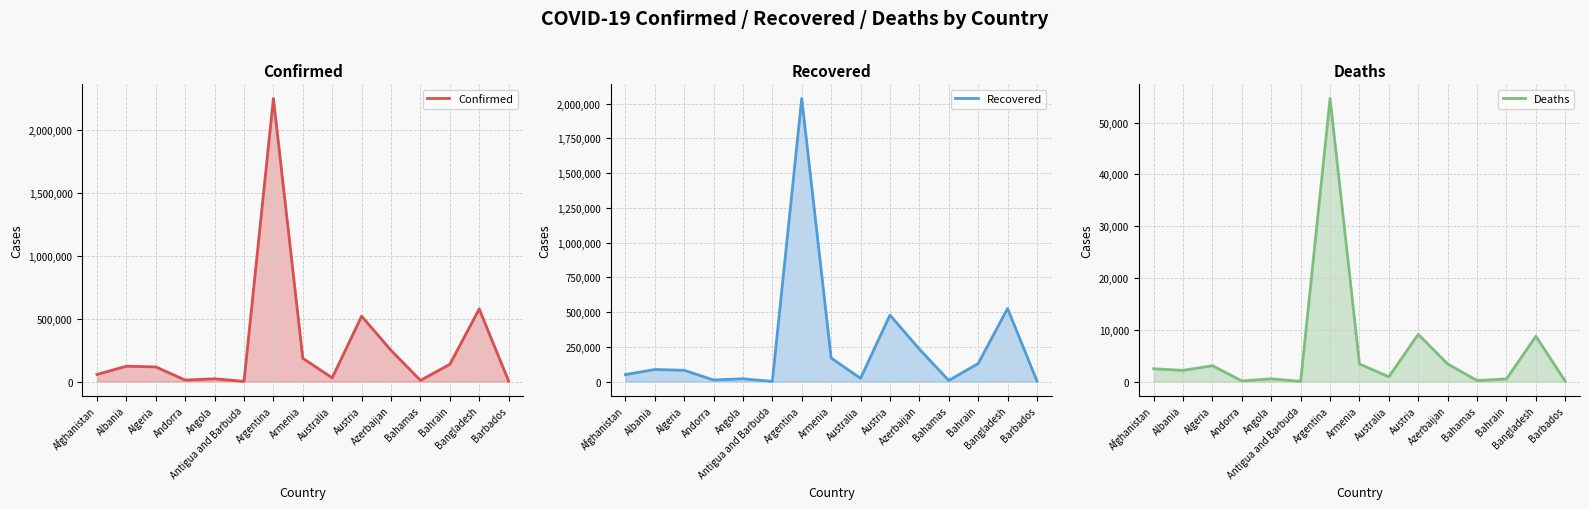

What is the difference between the highest and lowest values at Algeria?

113194